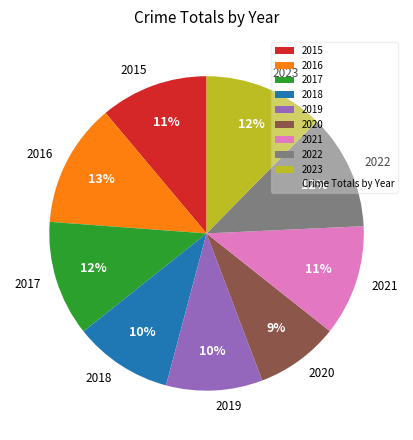

Does 2019 account for over 50% of the chart?

No